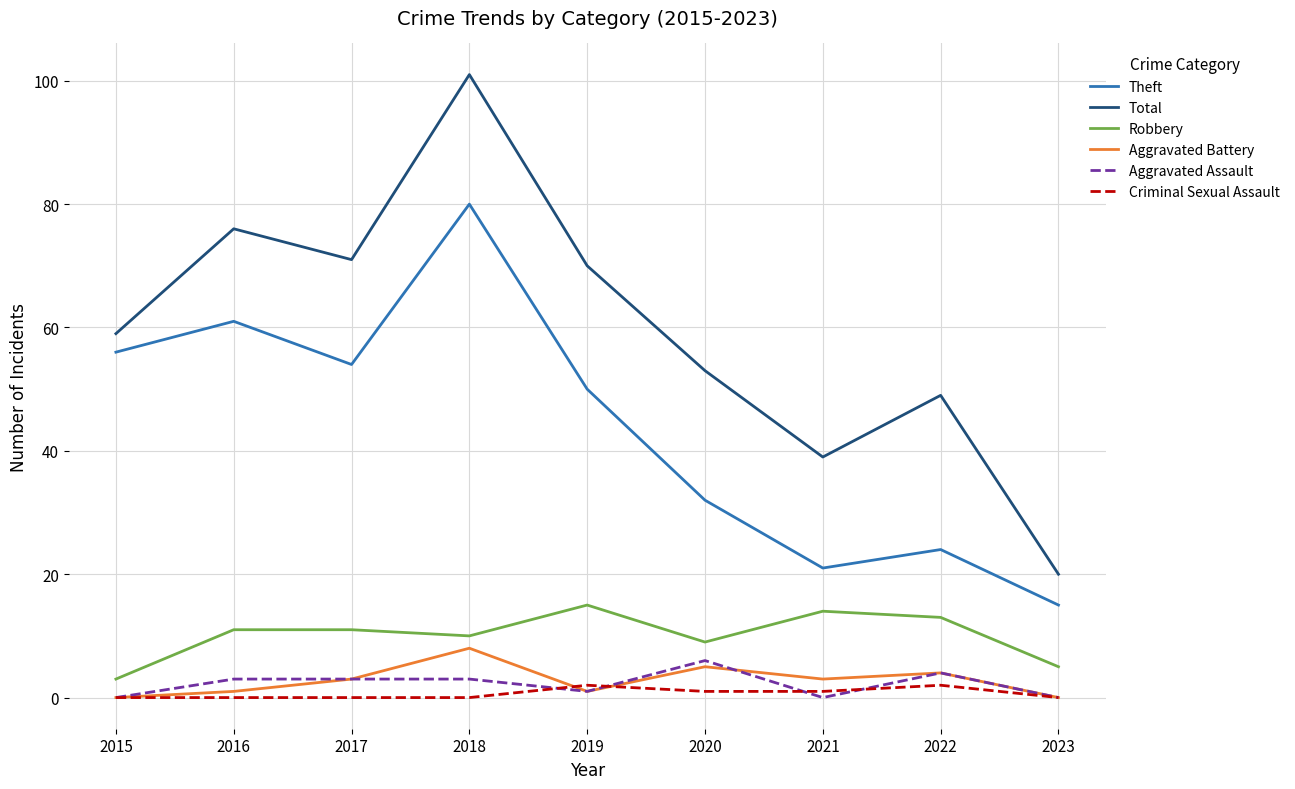

What is the total value across all series at 2019?

139